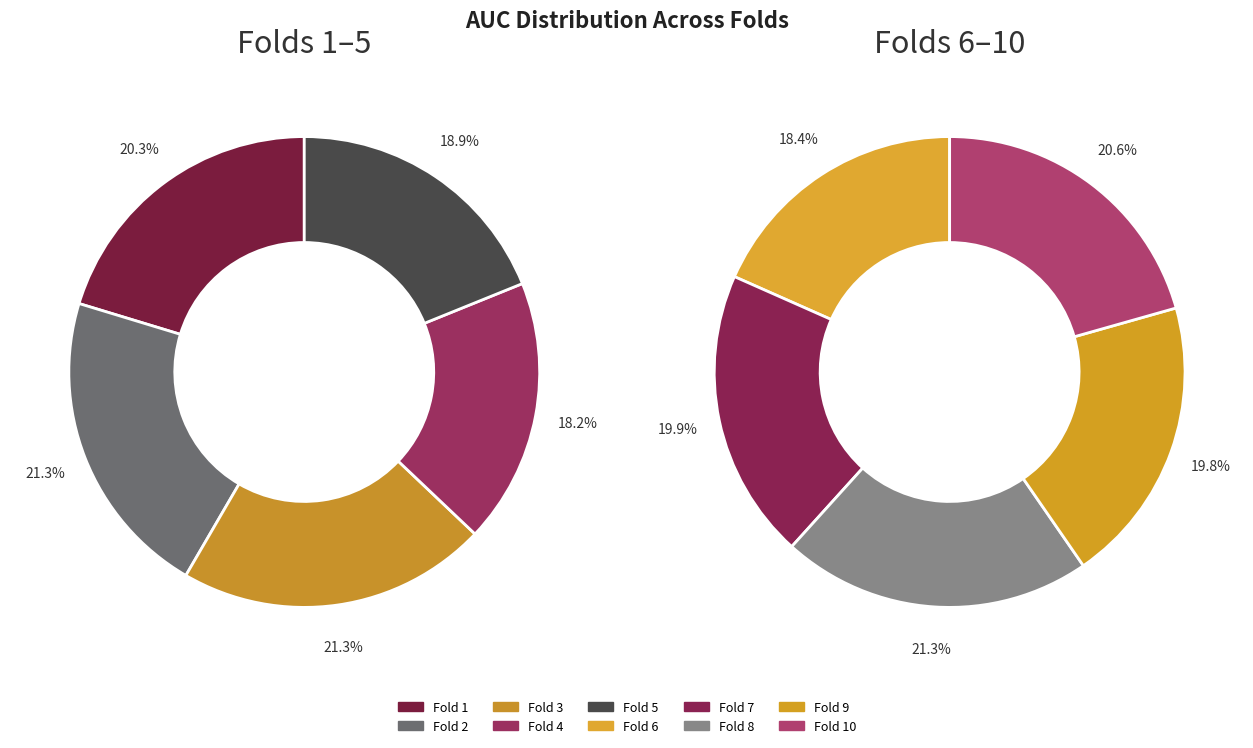

Which slice is the largest?

Fold 8